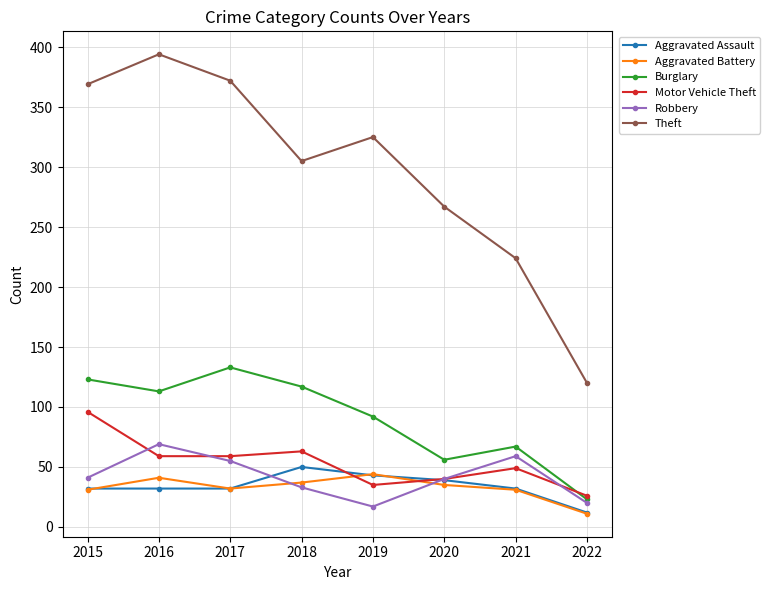

True or false: Theft and Aggravated Assault cross at least once.

False